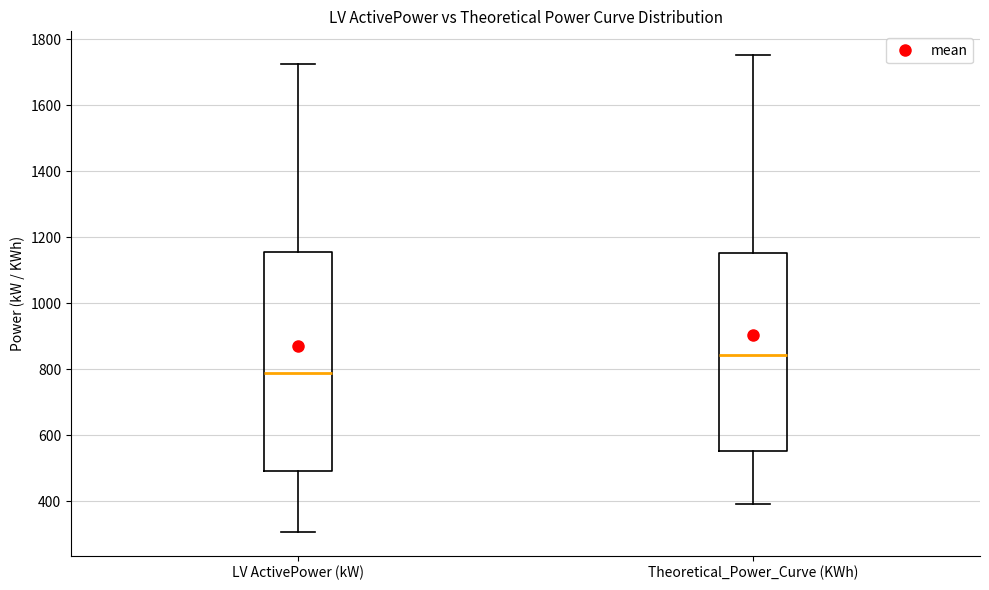

Reading left to right, transcribe this box plot: for each box, give where its median line is, the range the box spans, and where its two whiskers end, as read against the y-axis. The values are not printed on the chart, so give them approximately, as read against the axis.

LV ActivePower (kW): median 780, box 480 to 1160, whiskers 300 to 1720
Theoretical_Power_Curve (KWh): median 840, box 560 to 1160, whiskers 400 to 1760